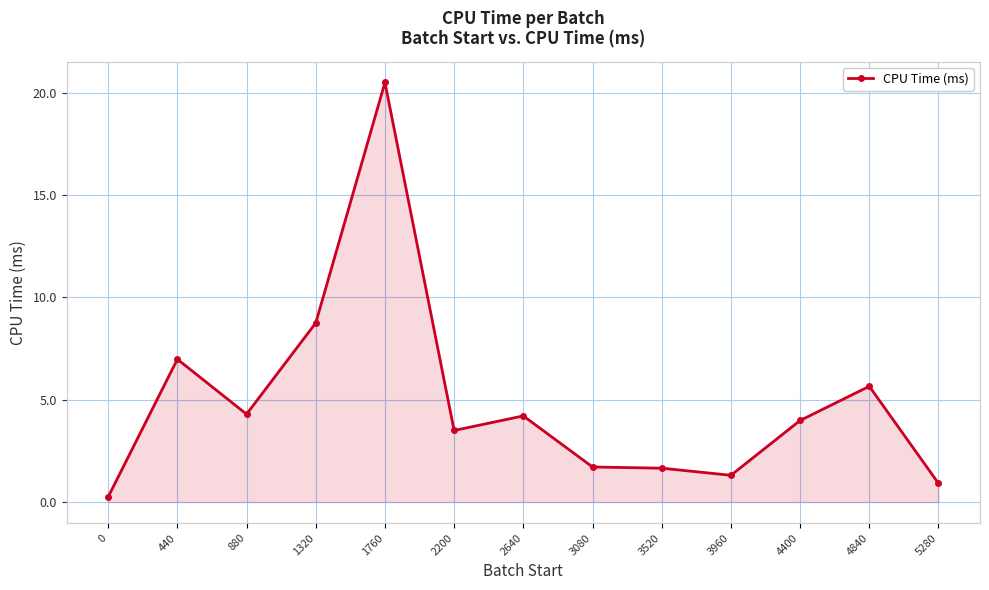

True or false: there are more than 1 points higher than both neighbors.

True